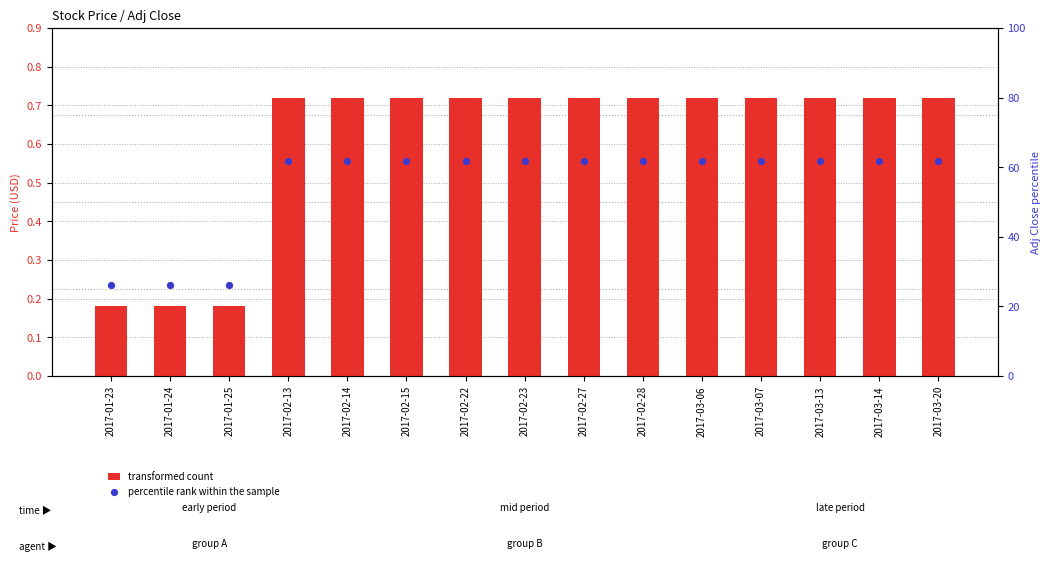

At how many categories does at least one series exceed 15?

15